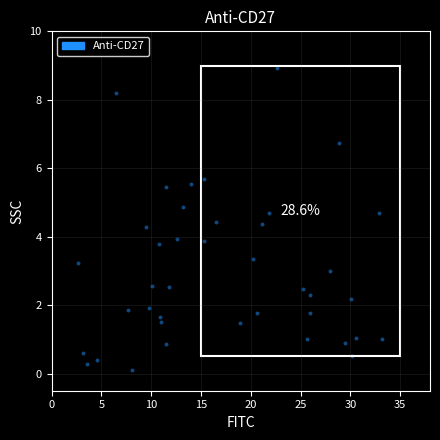

What is the range of X values (max minus min)?

30.5